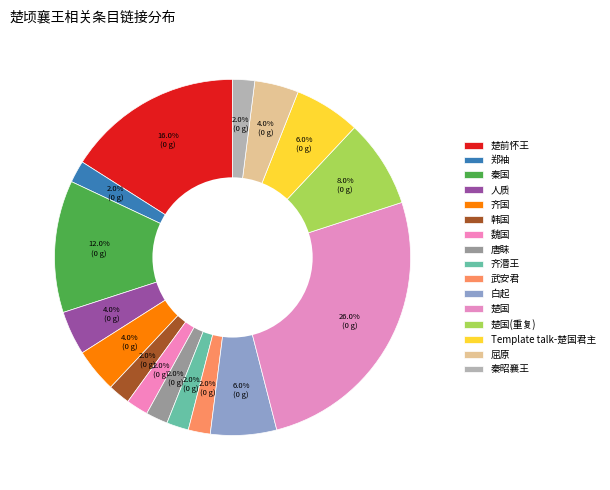

Between 郑袖 and 白起, which is larger?

白起